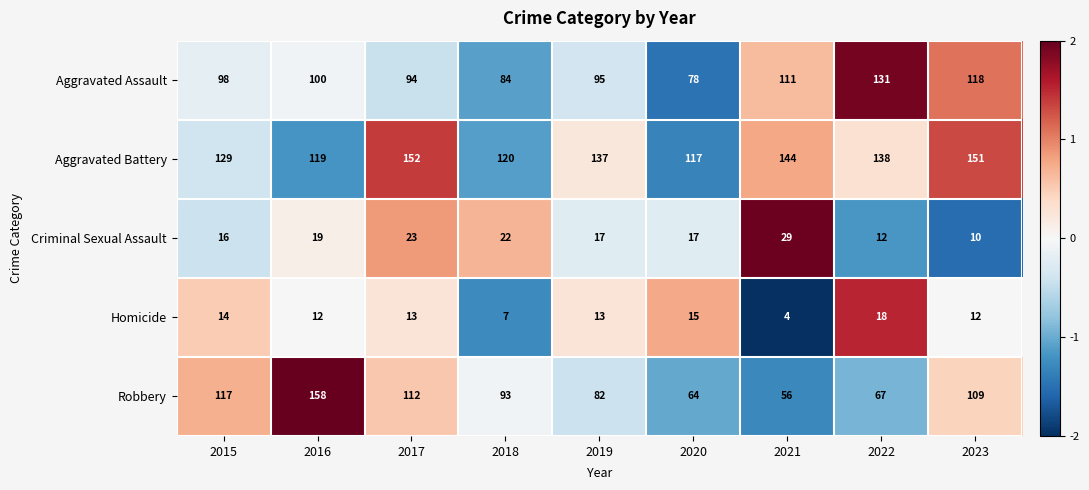

What is the lowest value of the Homicide series?

4